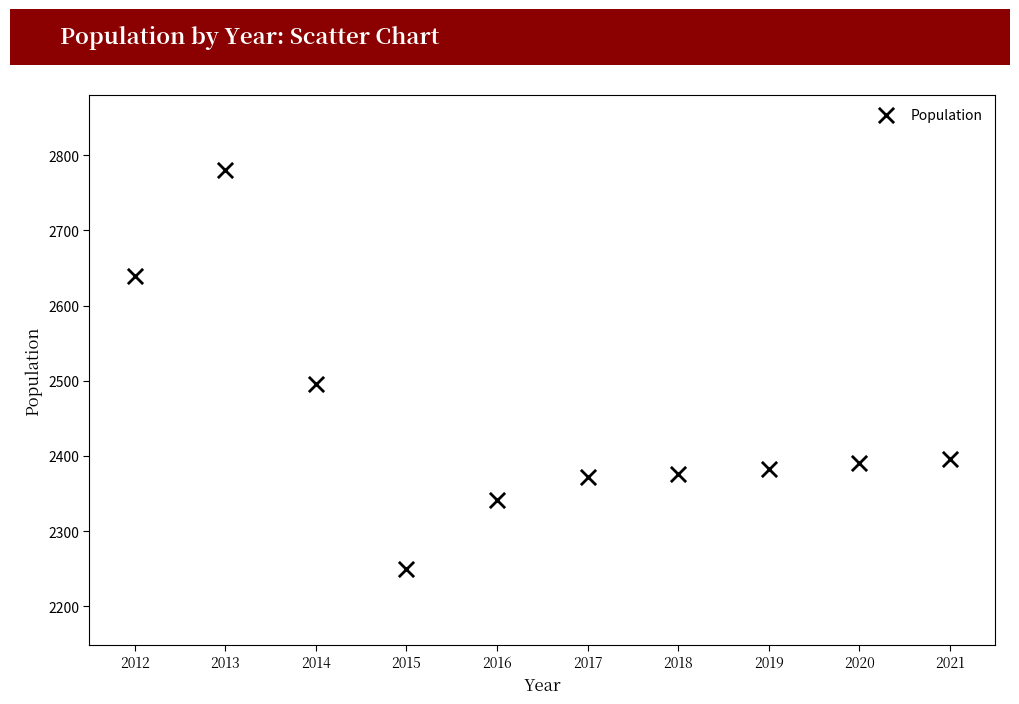

What is the average Y value?

2442